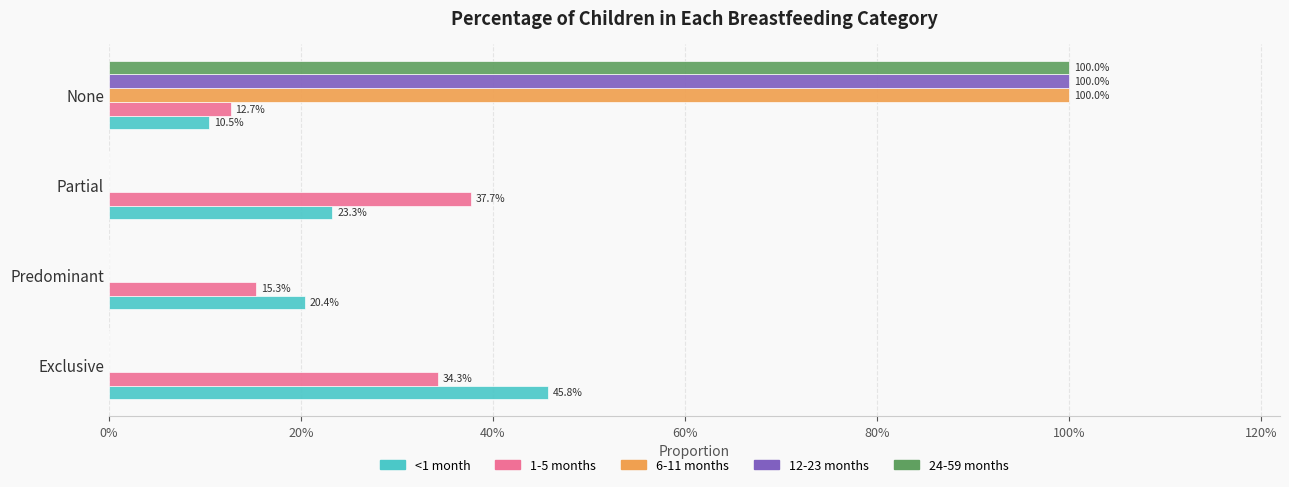

What are all the series names shown in the legend?

<1 month, 1-5 months, 6-11 months, 12-23 months, 24-59 months